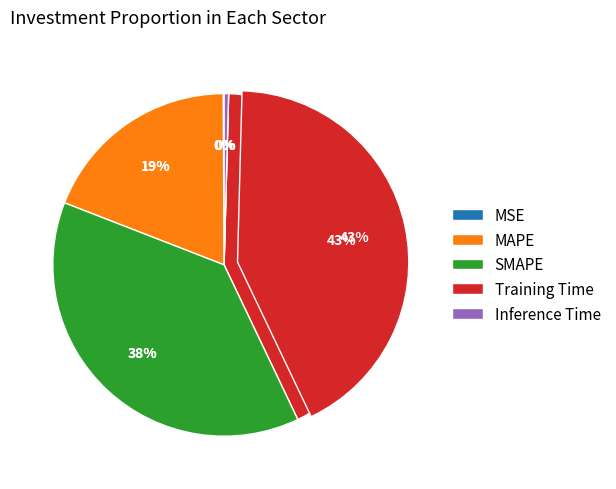

What is the largest slice in the pie chart?

Training Time